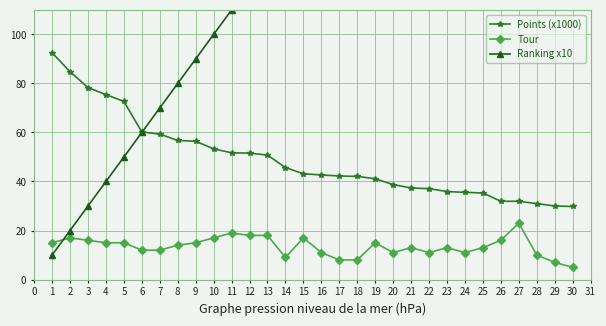

What is the value of the Tour point at the 9th from the left?

15.0